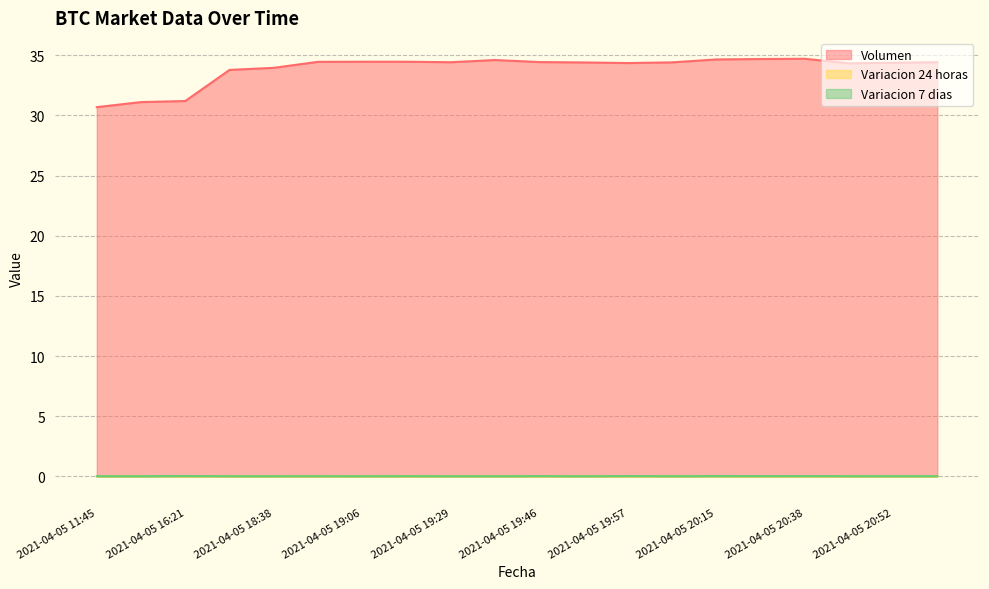

Rank the categories by Volumen value from lowest to highest.

2021-04-05 11:45, 2021-04-05 16:00, 2021-04-05 16:21, 2021-04-05 18:21, 2021-04-05 18:38, 2021-04-05 20:46, 2021-04-05 19:57, 2021-04-05 20:52, 2021-04-05 19:51, 2021-04-05 20:05, 2021-04-05 19:29, 2021-04-05 20:58, 2021-04-05 19:46, 2021-04-05 18:53, 2021-04-05 19:17, 2021-04-05 19:06, 2021-04-05 19:38, 2021-04-05 20:15, 2021-04-05 20:28, 2021-04-05 20:38